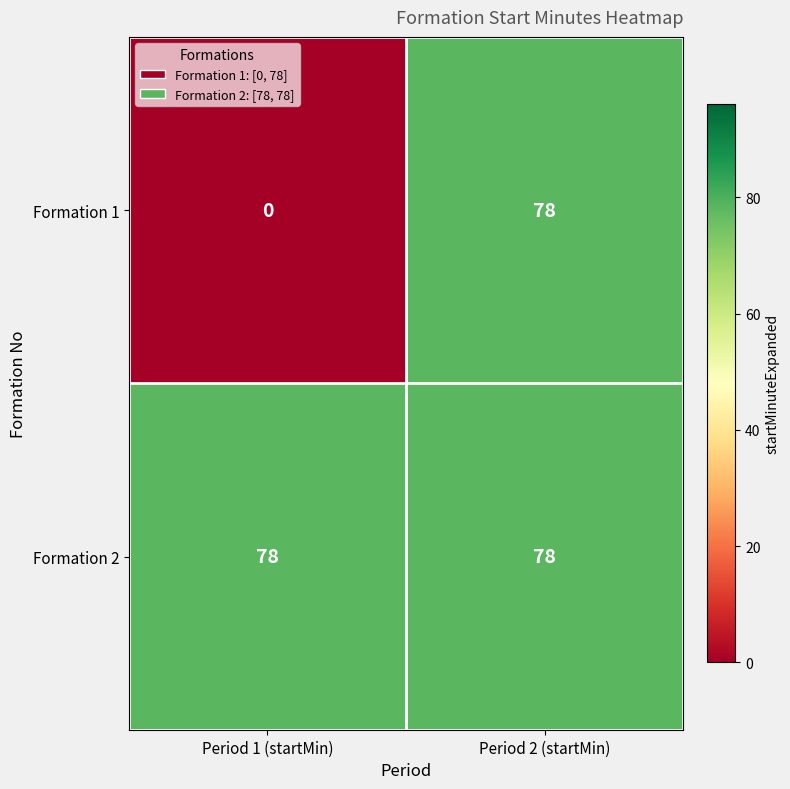

What is the total value across all series at Period 1 (startMin)?

78